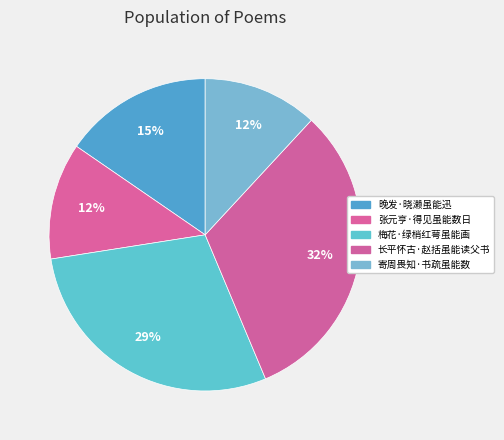

Count the number of slices in the pie.

5